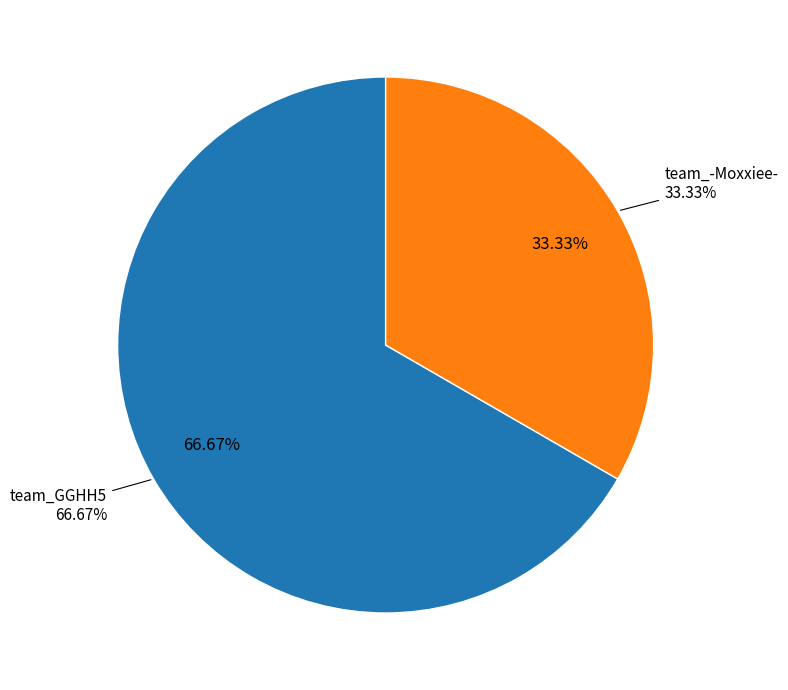

What percentage is the team_GGHH5 slice, to the nearest percent?

67%